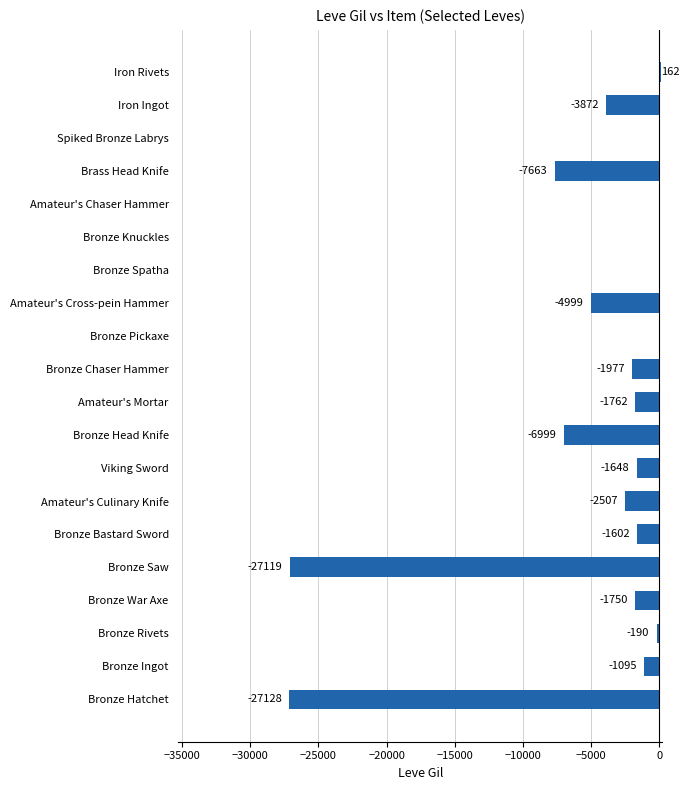

The value at Bronze Saw is -27119. True or false?

True